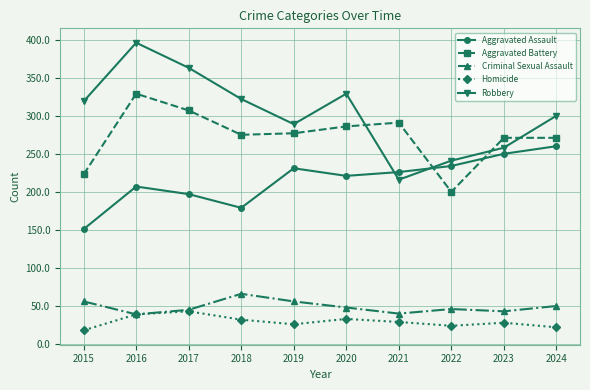

What is the difference between the second highest and minimum values in the Robbery series?

147